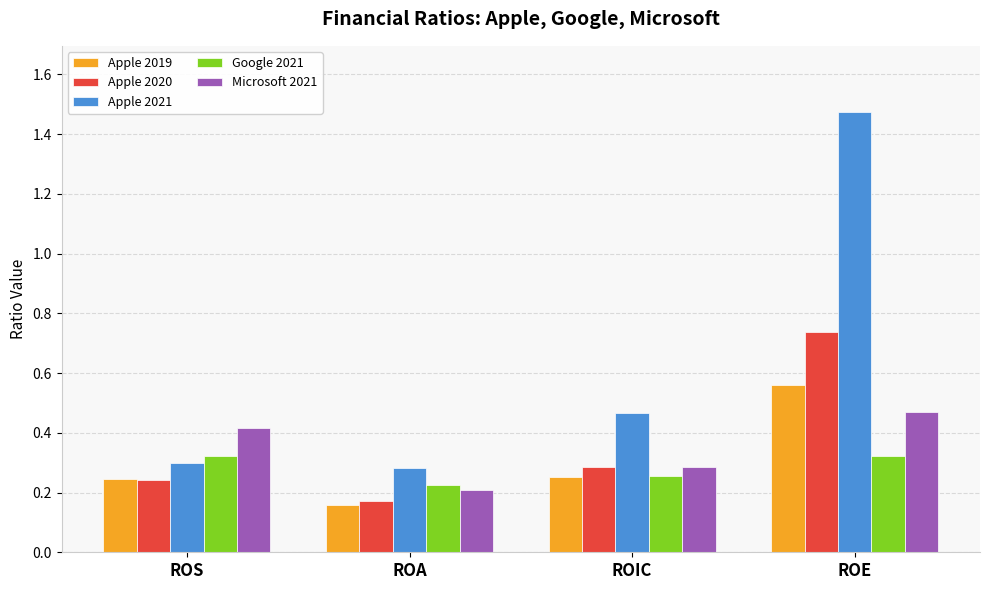

The Apple 2020 series shows 0.4 at ROE. True or false?

False